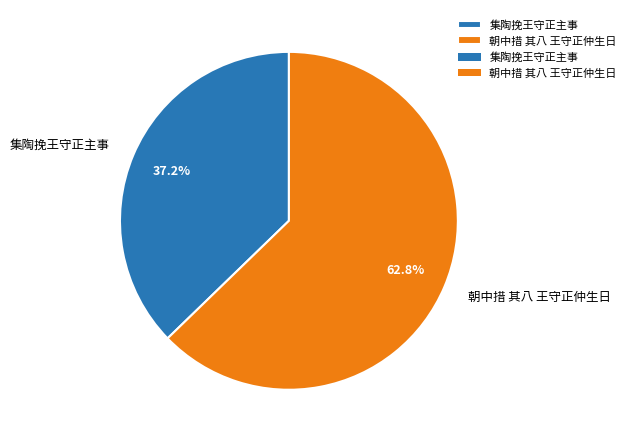

Is it true that 朝中措 其八 王守正仲生日 is 63% of the pie?

True